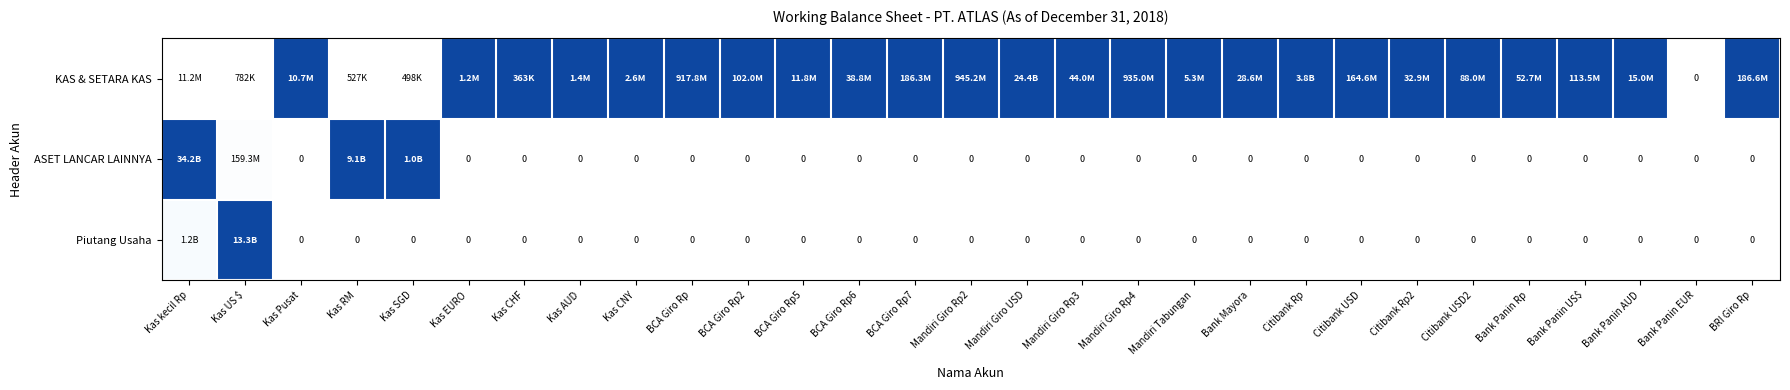

Between BCA Giro Rp and Mandiri Giro Rp2, which series saw the biggest shift?

KAS & SETARA KAS